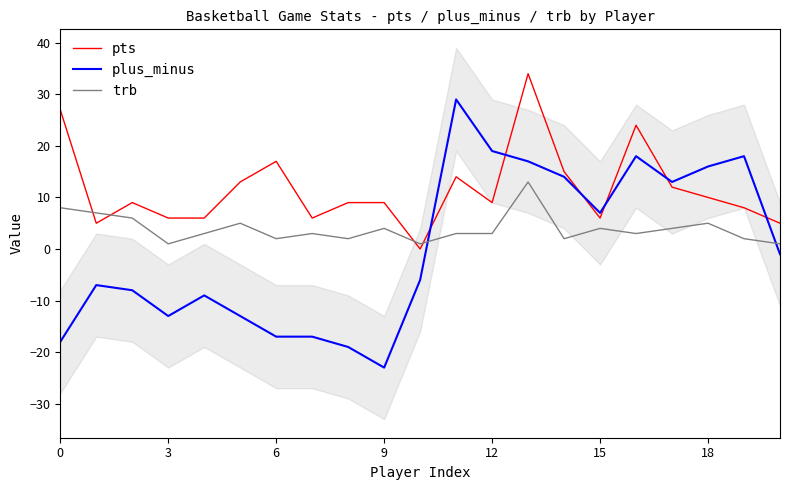

Which series has the largest total across all categories?

pts